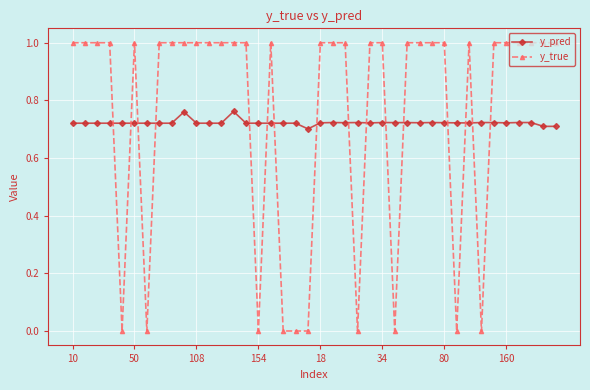

Rank the series by their maximum value, from lowest to highest.

y_pred, y_true